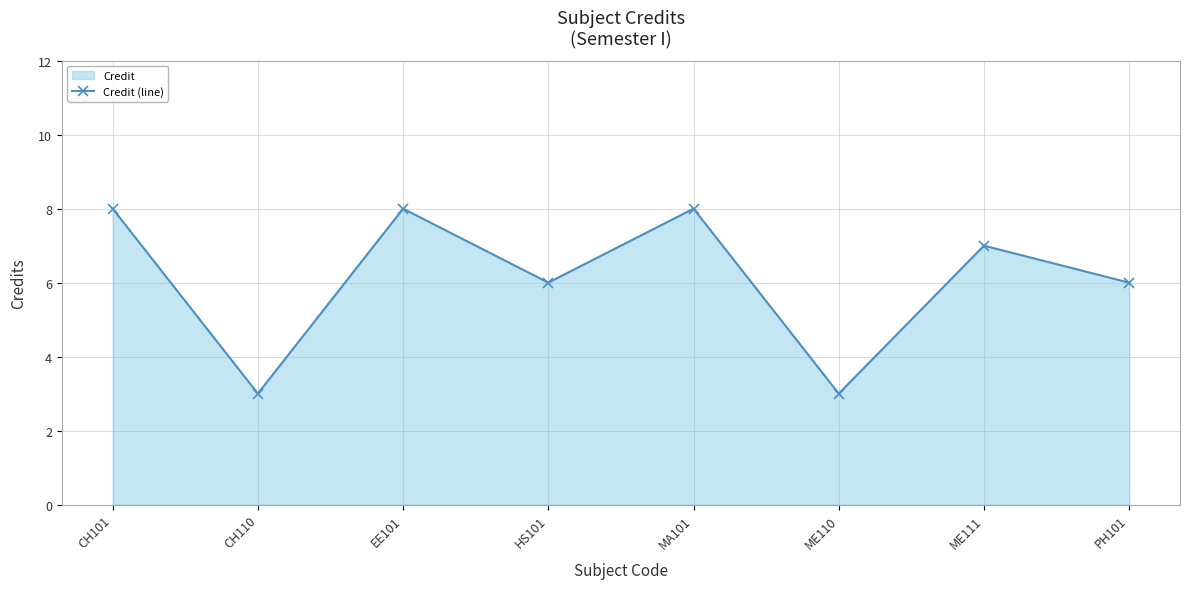

How many points are lower than both their immediate neighbors (excluding endpoints)?

3